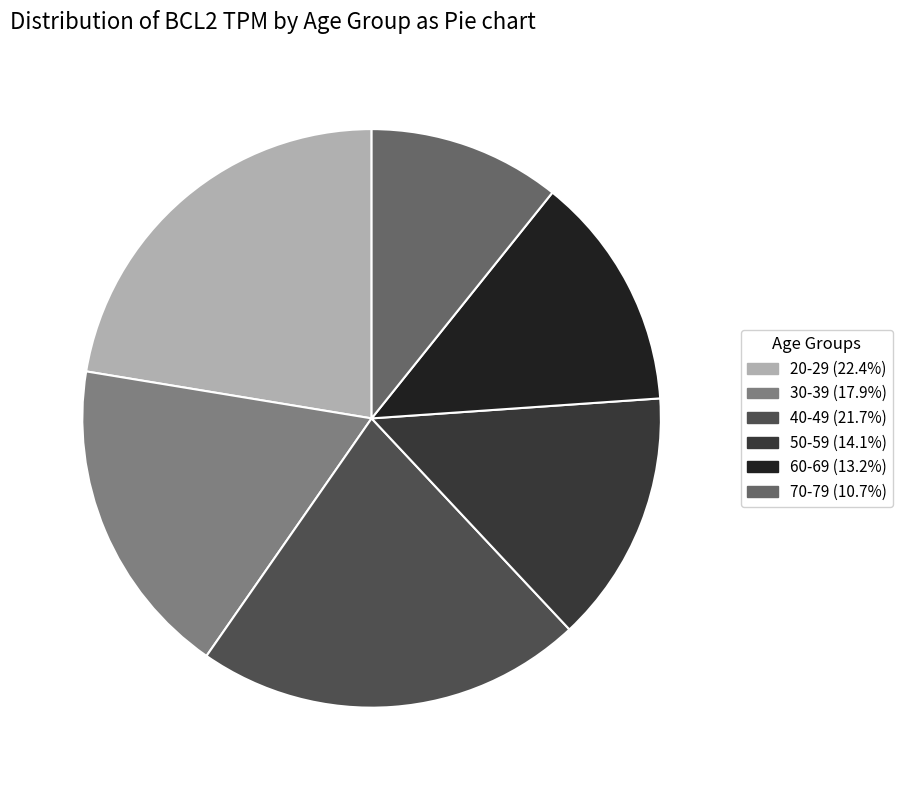

What is the largest slice in the pie chart?

20-29